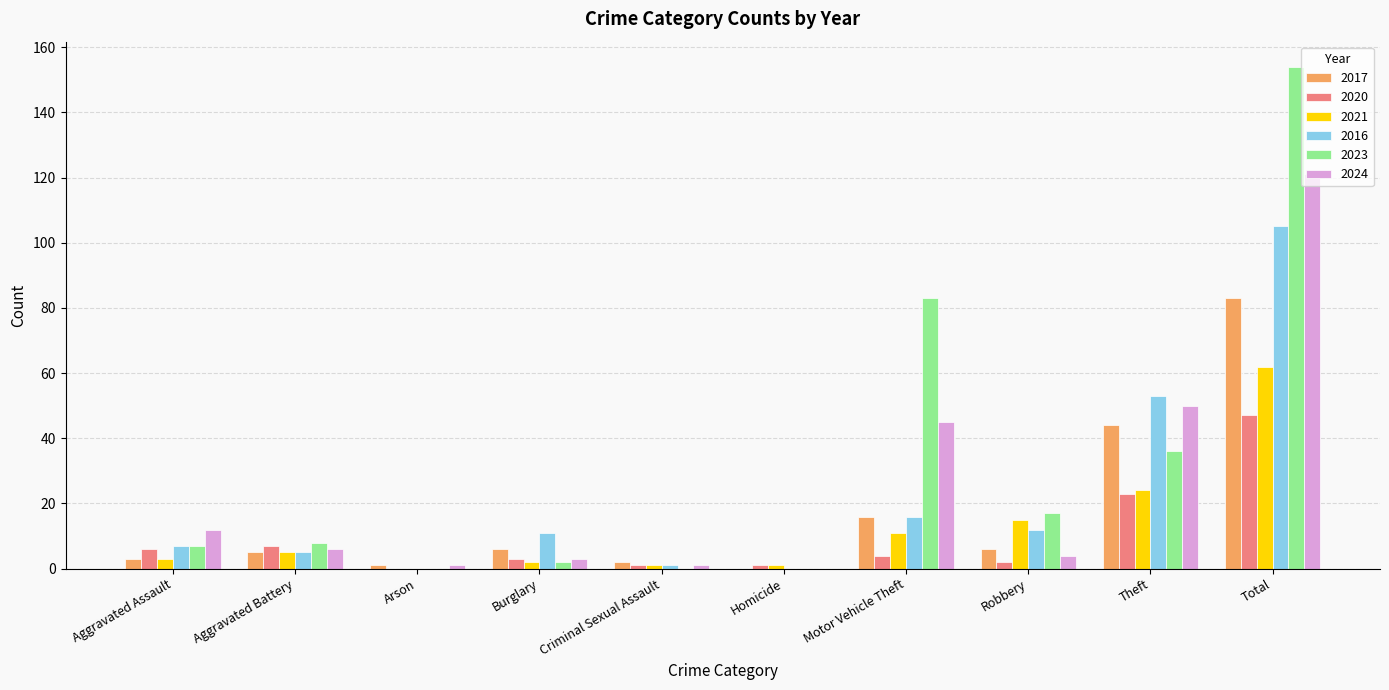

Which series has the widest spread of values?

2023